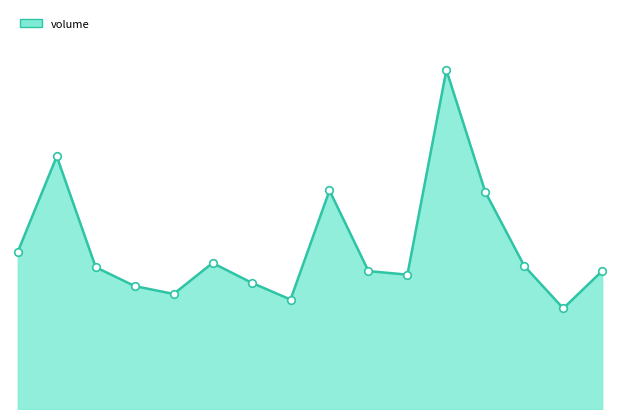

Is this an area chart (filled region under the line)?

Yes